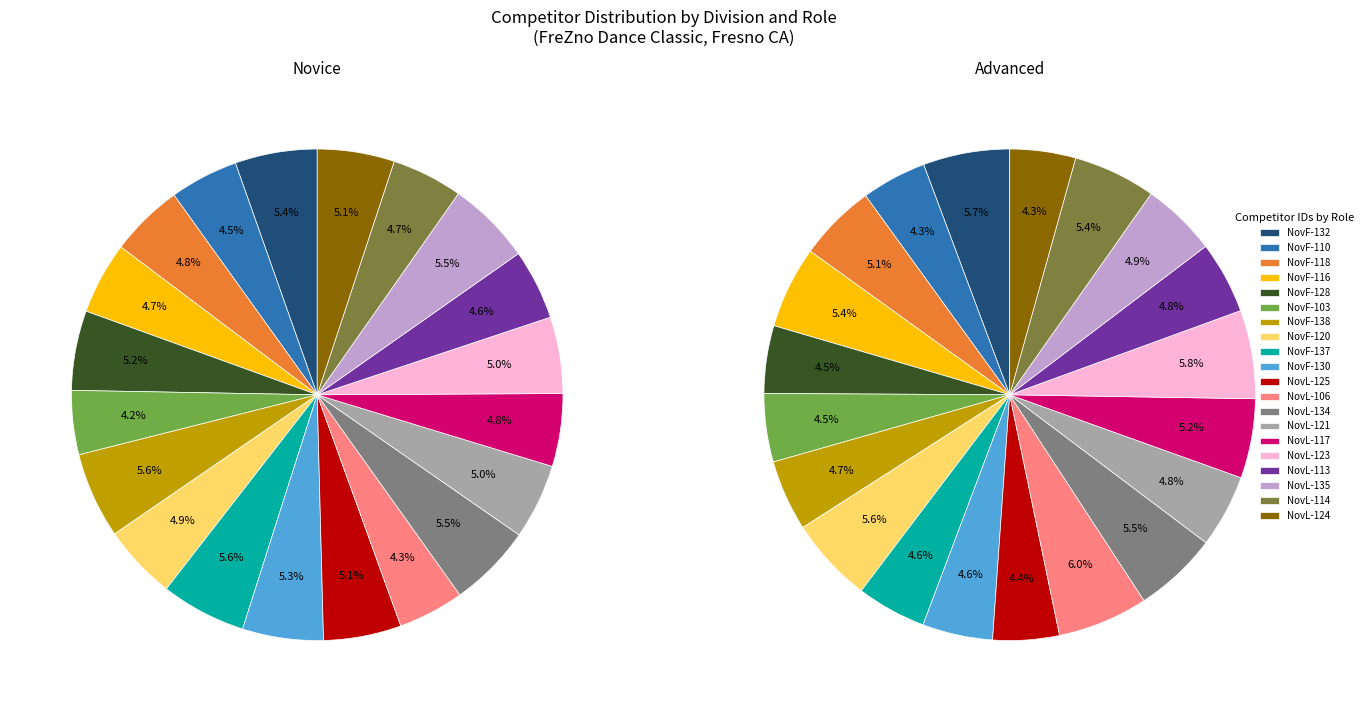

Is it true that 13 is 5% of the pie?

True